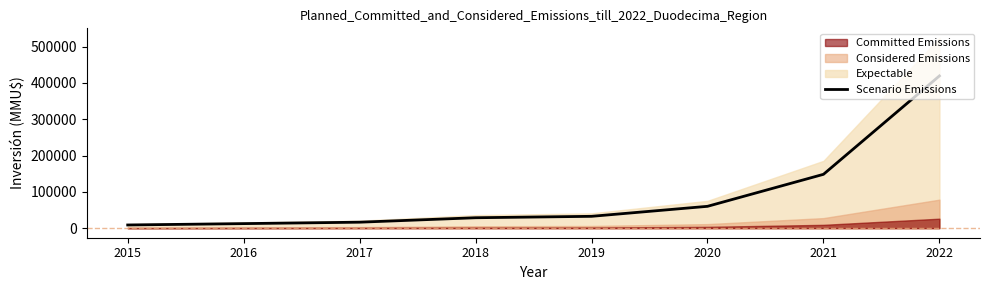

Reading left to right, transcribe all the data shown in this chart.

2015=8880	2016=12640	2017=16560	2018=28800	2019=32720	2020=60248	2021=148356	2022=419288